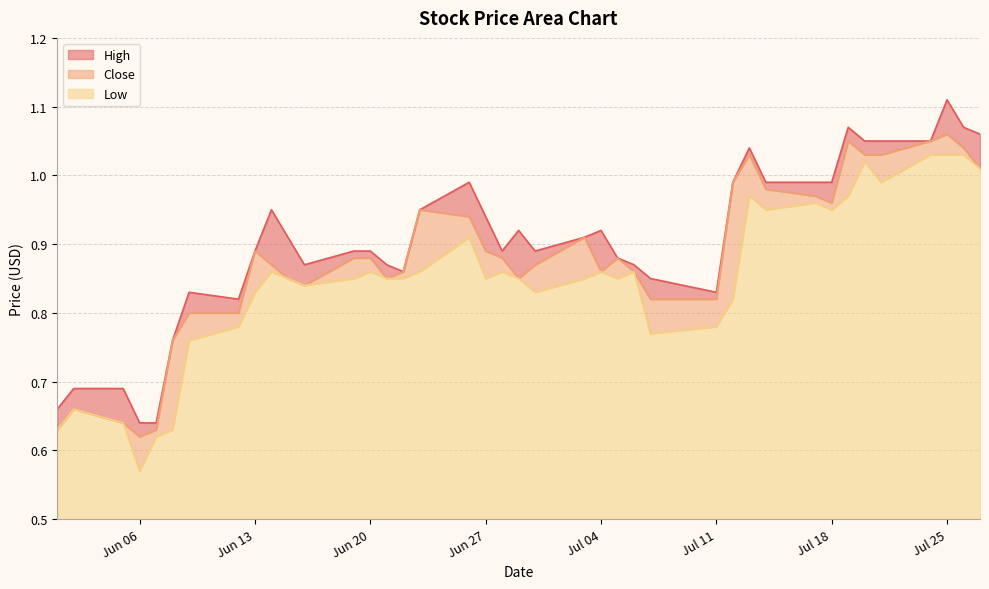

True or false: Low and High intersect in this chart.

False